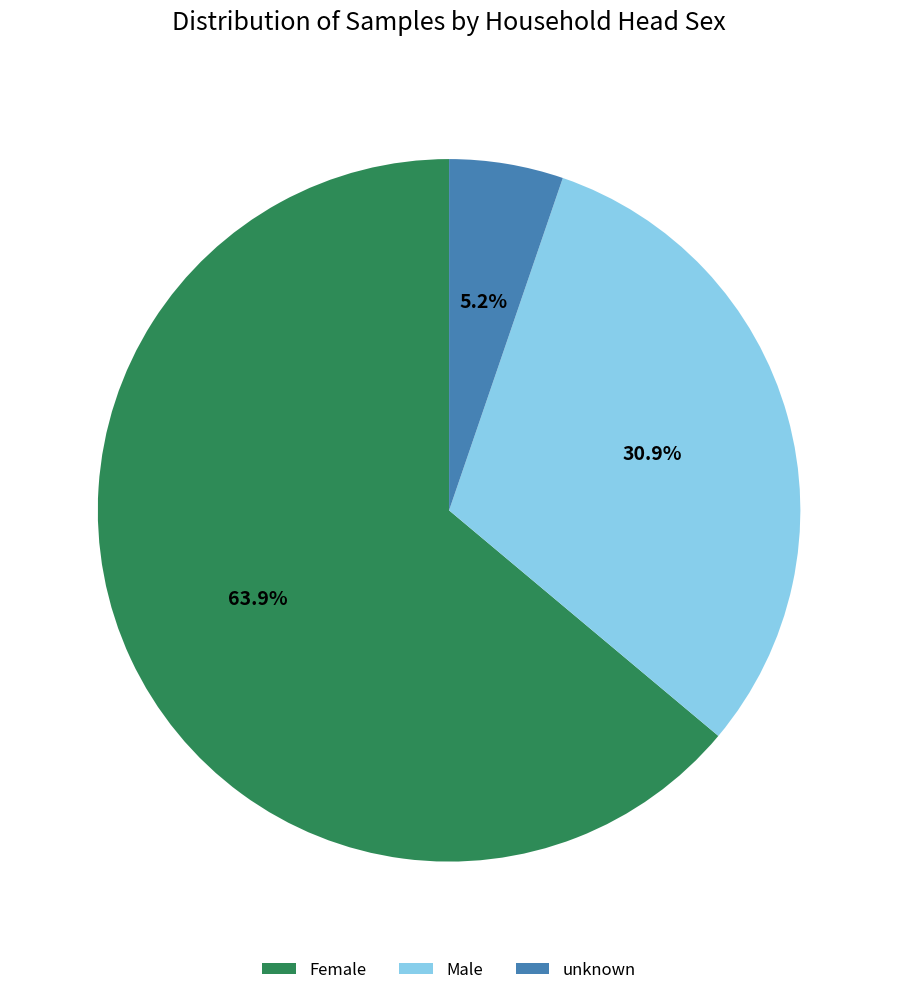

To the nearest percent, what is the combined percentage of Female and unknown?

69%